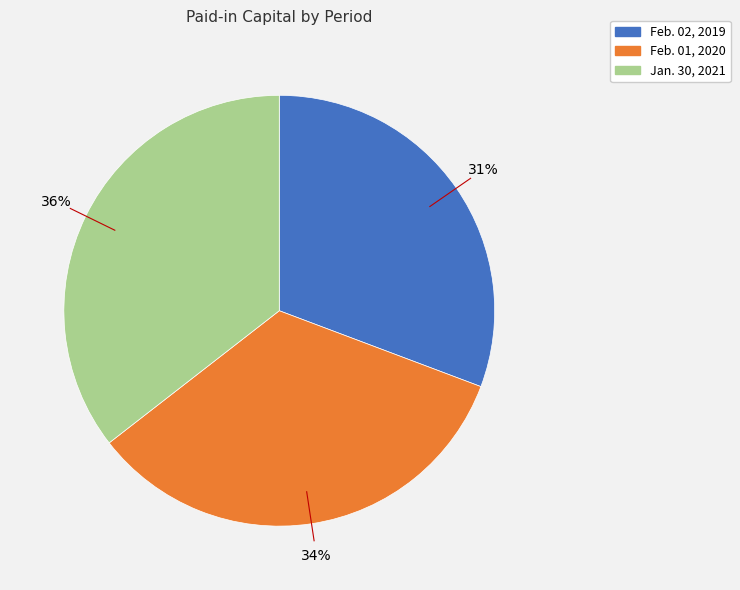

To the nearest percent, what percentage of the pie is Feb. 02, 2019?

31%